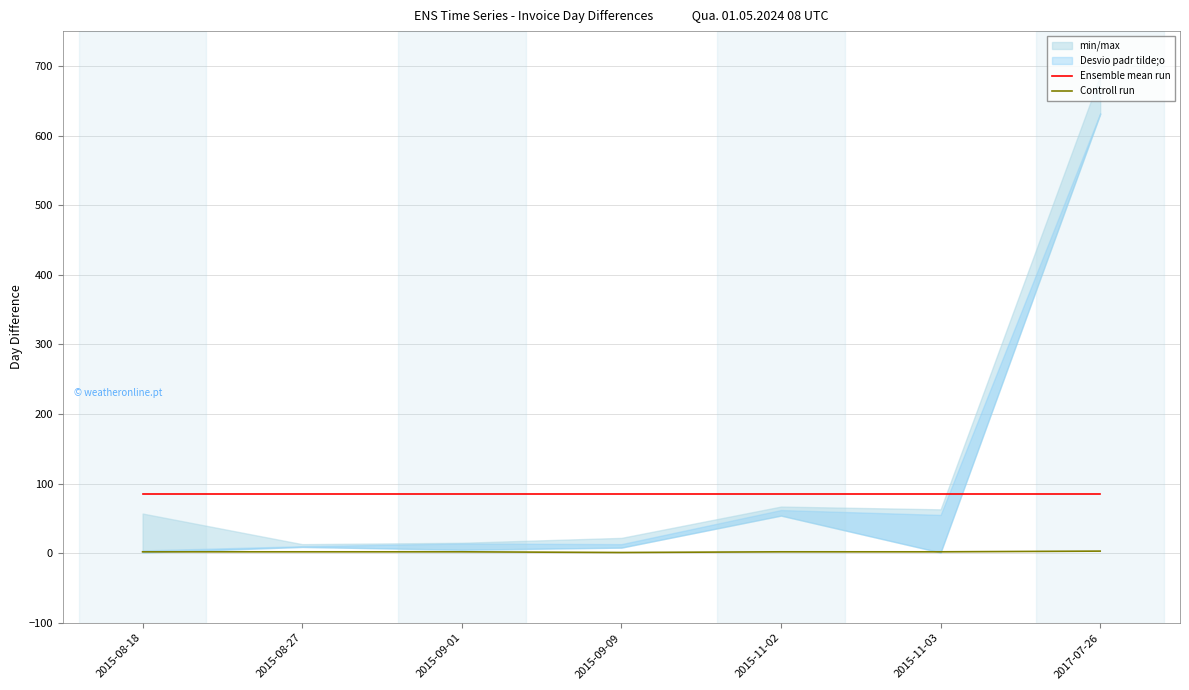

Which series has the largest range (max minus min)?

Controll run